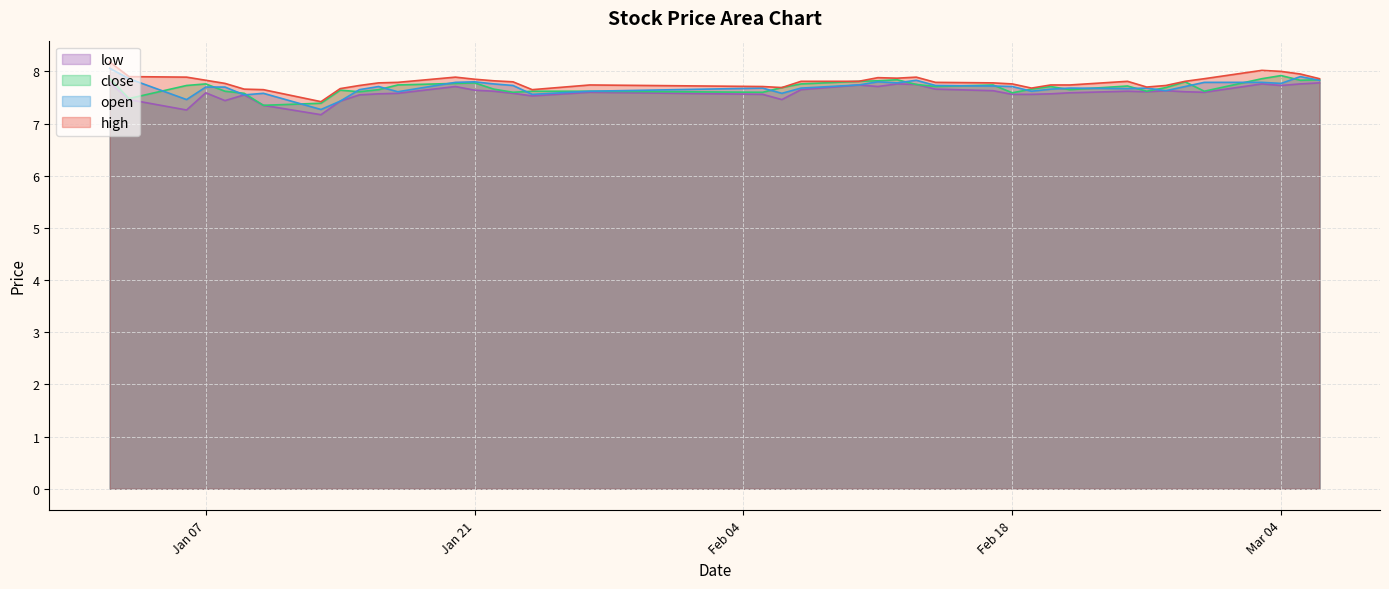

What is the average value of the close series?

7.7